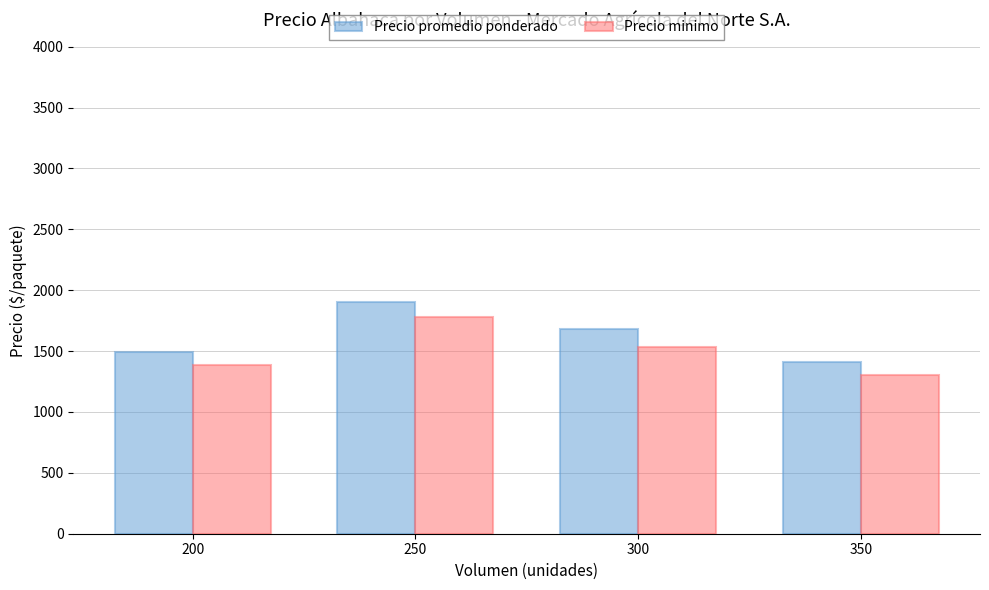

Which series changed the most between 250 and 350?

Precio promedio ponderado